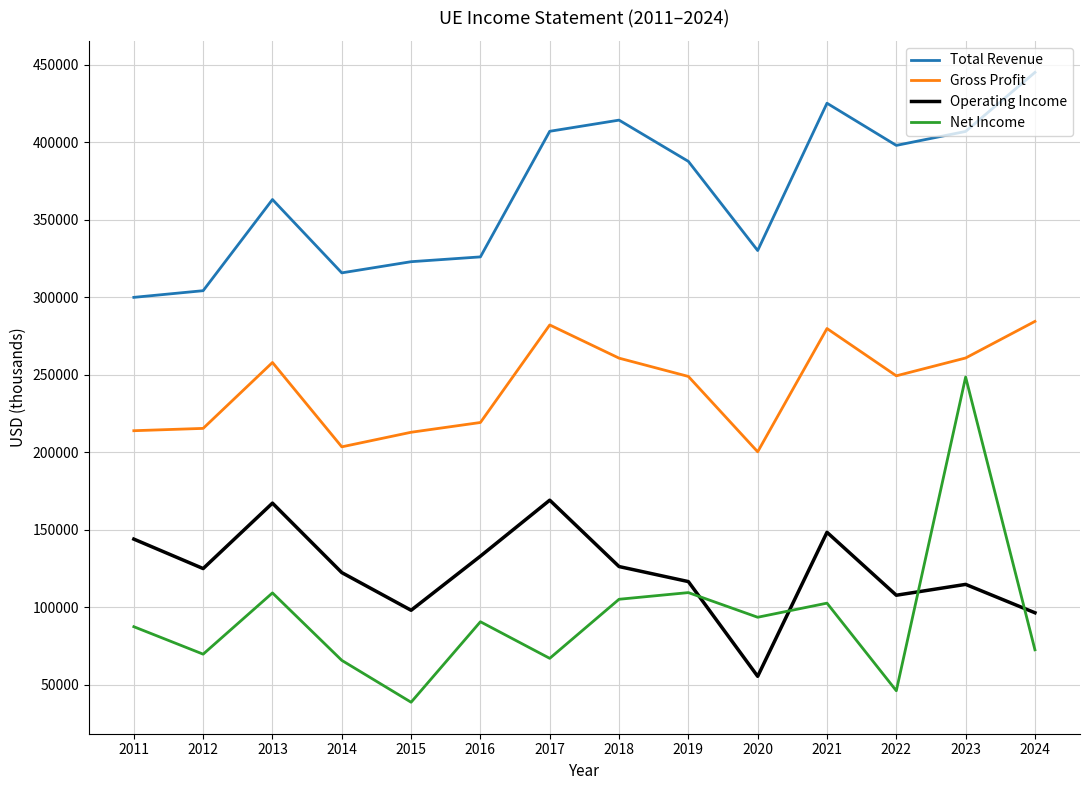

At 2011, list the series in order from smallest to largest.

Net Income, Operating Income, Gross Profit, Total Revenue